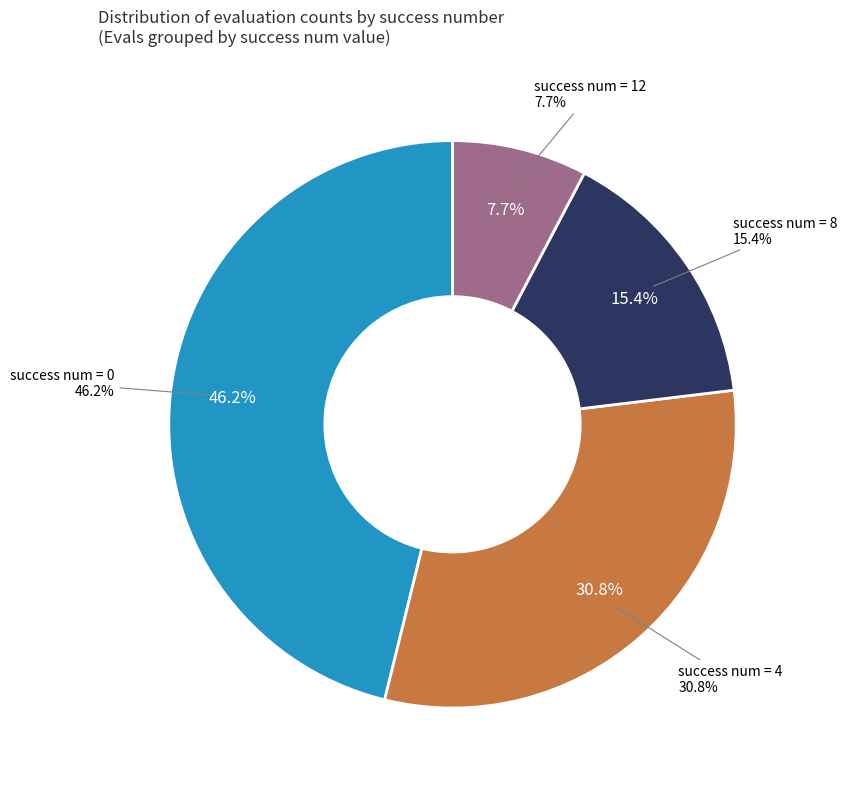

True or false: success num = 4 accounts for 31% of the total.

True